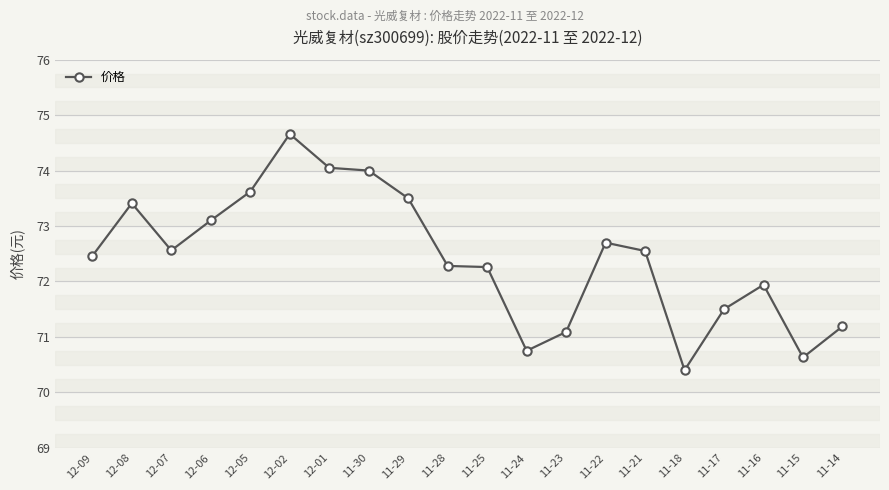

What is the label of the 7th point from the left?

12-01